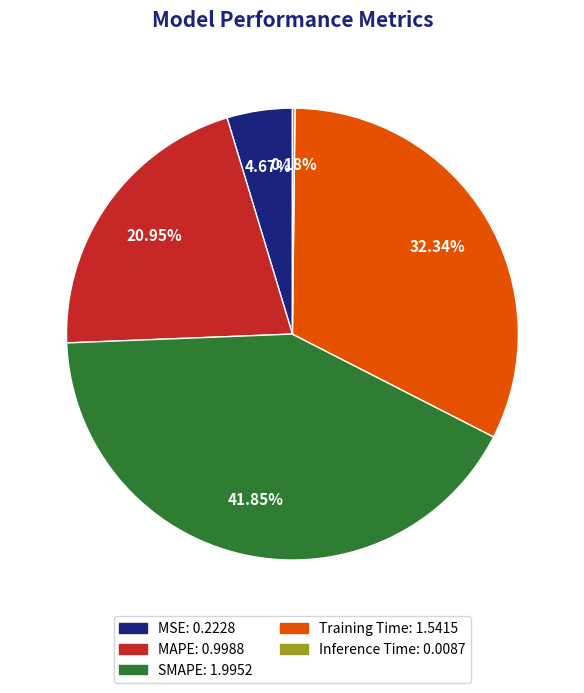

Which category has the biggest portion of the pie?

SMAPE